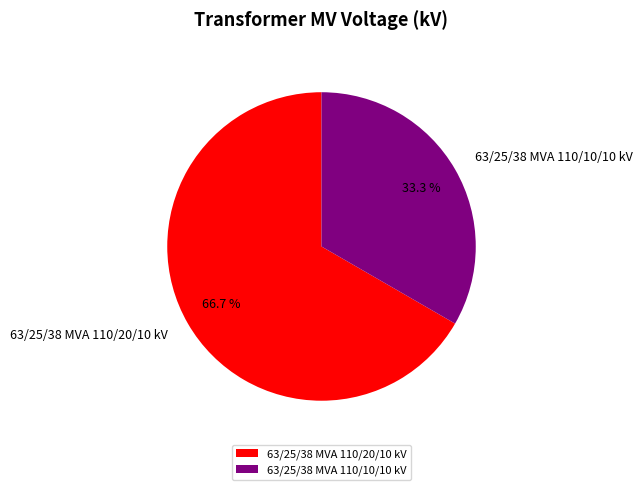

How many segments does this pie chart have?

2